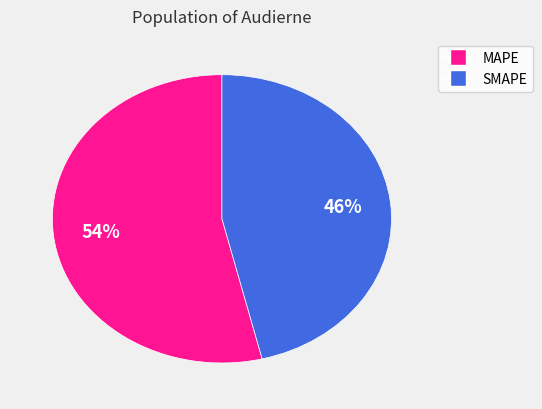

Does any single category account for the majority?

Yes